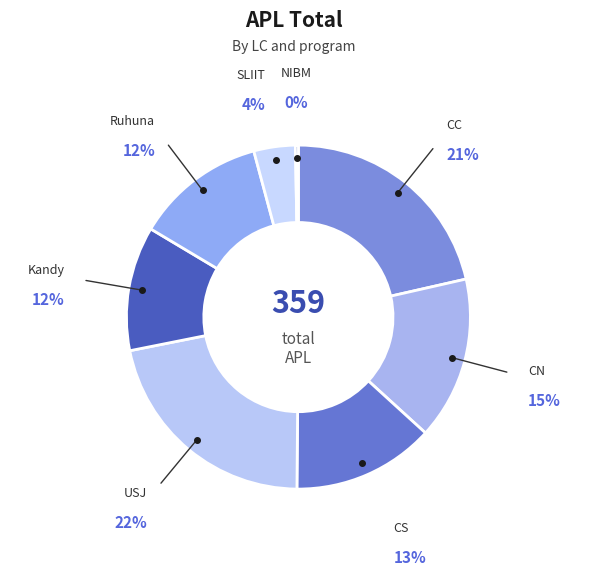

To the nearest percent, what percentage of the pie is Kandy?

12%